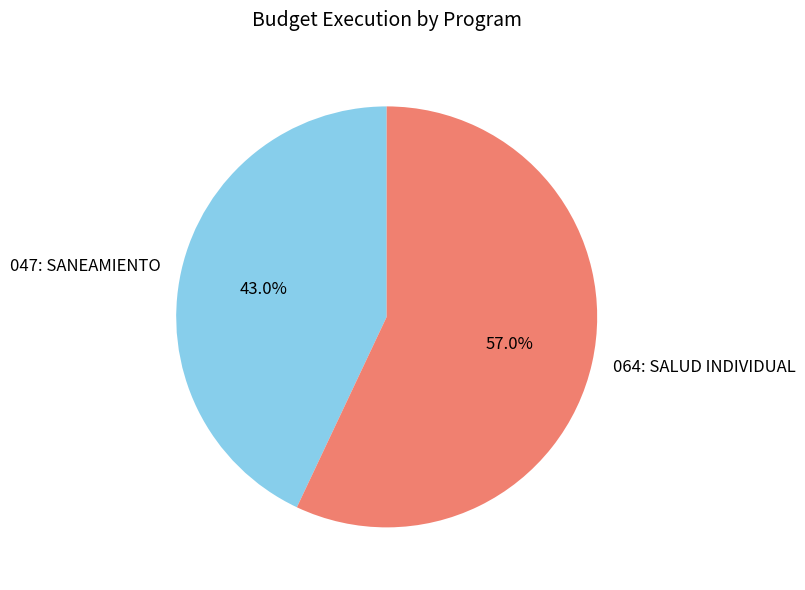

What is the majority slice?

064: SALUD INDIVIDUAL